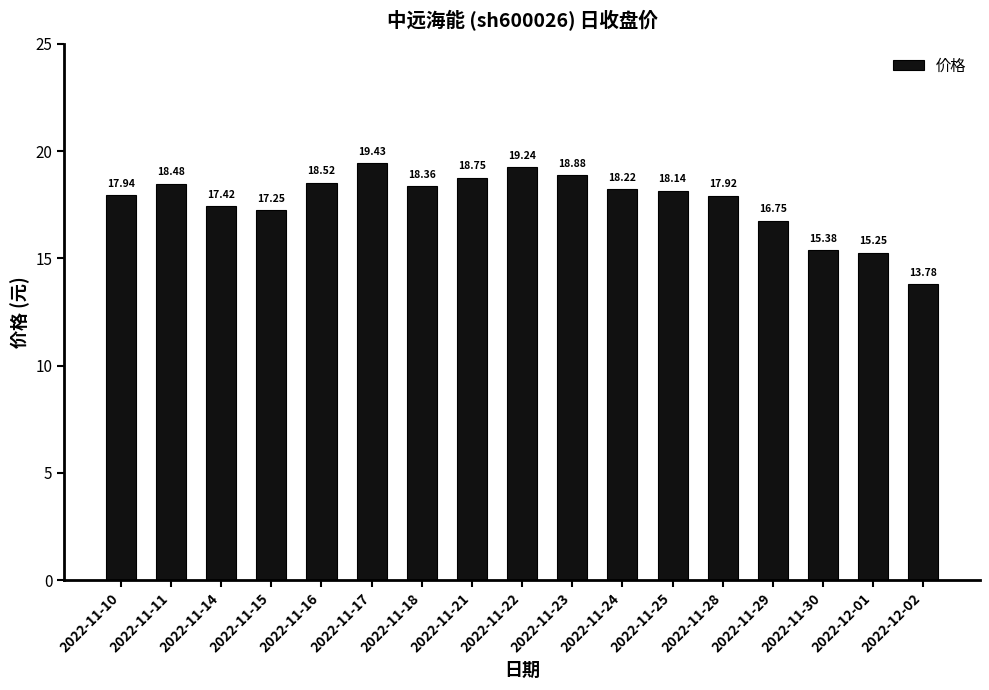

What is the sum of the values at 2022-11-17 and 2022-11-29?

36.2